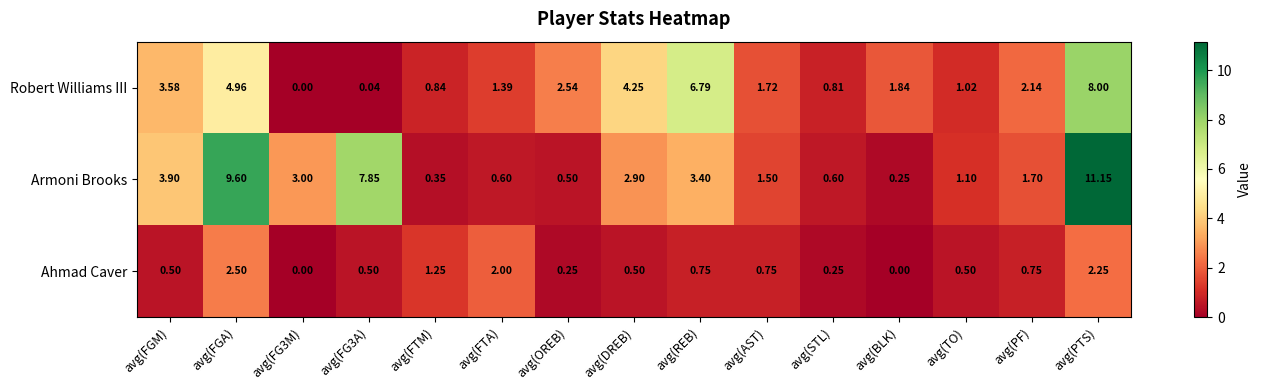

Which category has the highest value across all series?

avg(PTS)